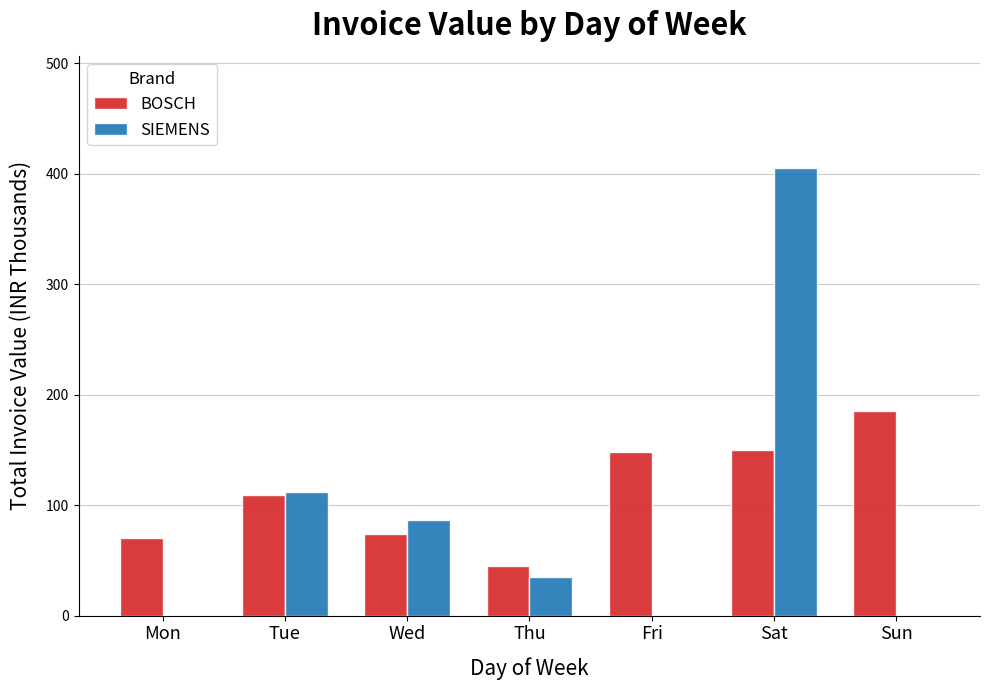

How many data points in BOSCH are above 109?

4